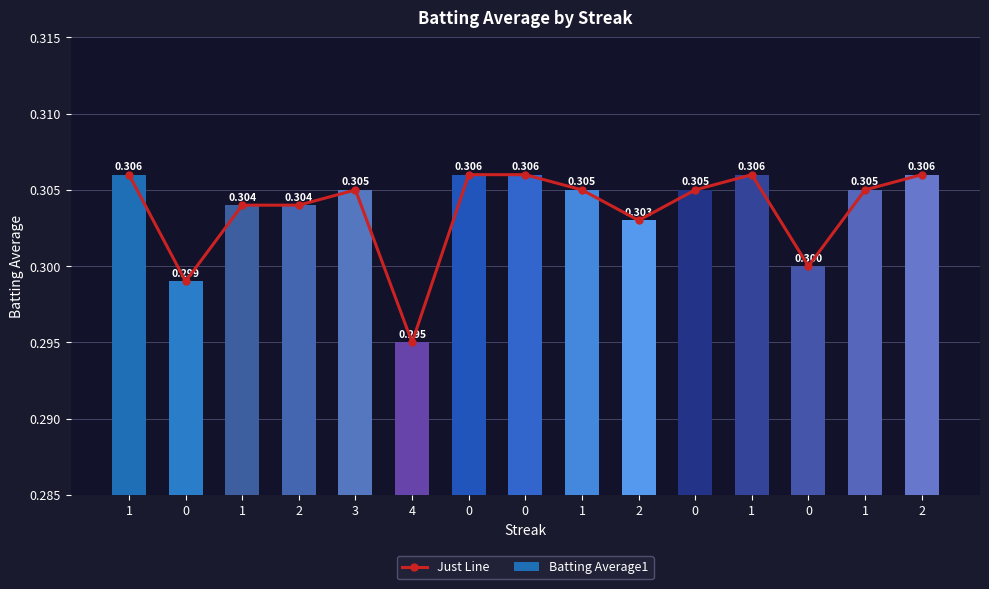

How many Batting Average1 values are between 0 and 1?

15